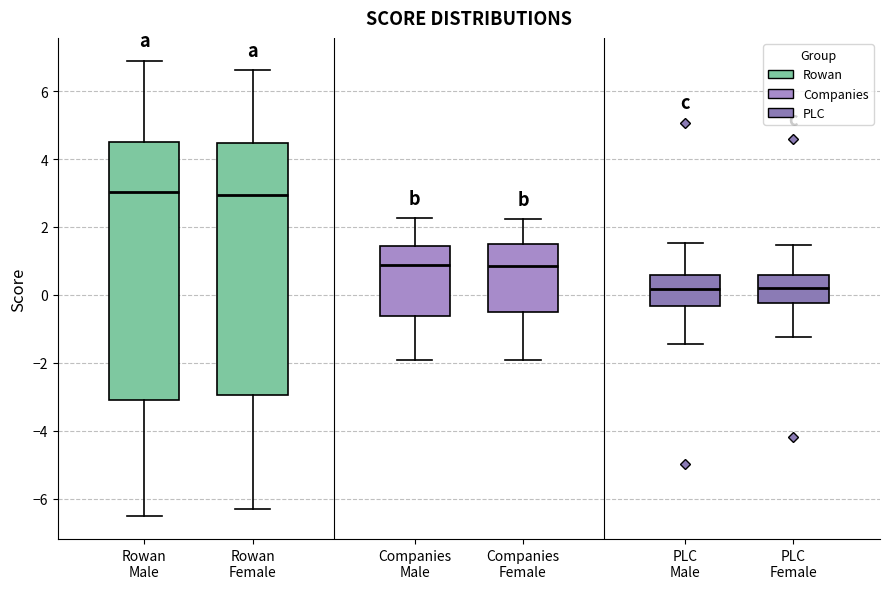

Reading left to right, read every box against the y-axis: the position of its median line, the range the box covers, and the ends of its whiskers. The values are not printed on the chart, so give them approximately, as read against the axis.

Rowan Male: median 3.0, box -3.2 to 4.6, whiskers -6.6 to 6.8
Rowan Female: median 3.0, box -3.0 to 4.4, whiskers -6.4 to 6.6
Companies Male: median 0.8, box -0.6 to 1.4, whiskers -2.0 to 2.2
Companies Female: median 0.8, box -0.4 to 1.4, whiskers -2.0 to 2.2
PLC Male: median 0.2, box -0.4 to 0.6, whiskers -1.4 to 1.6
PLC Female: median 0.2, box -0.2 to 0.6, whiskers -1.2 to 1.4